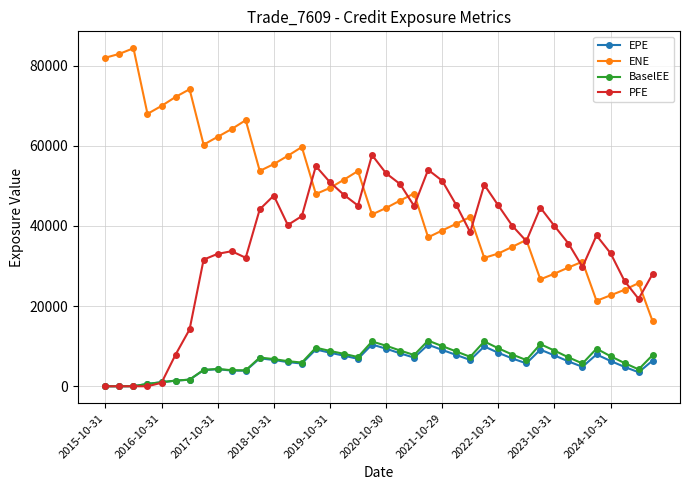

What is the maximum value shown in the chart?

84349.1